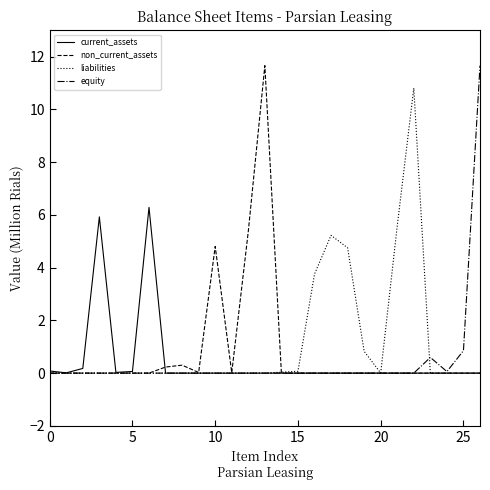

What is the sum of all current_assets values?

12.6